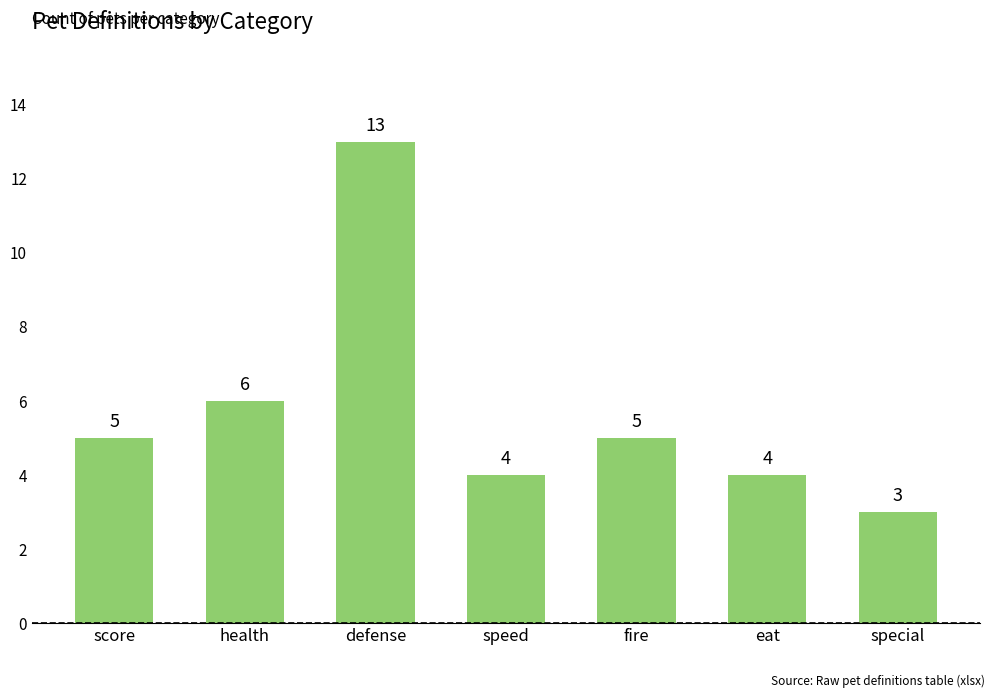

Approximately how many times larger is the value at speed compared to special?

1.3